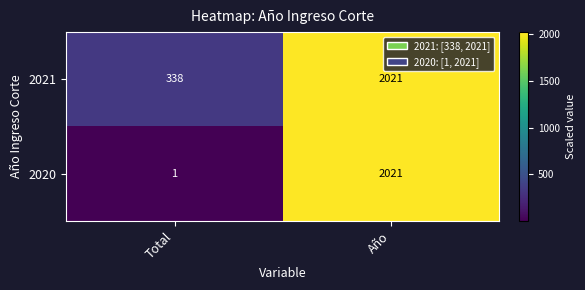

What is the approximate value of 2021 at Total, to the nearest 50?

350